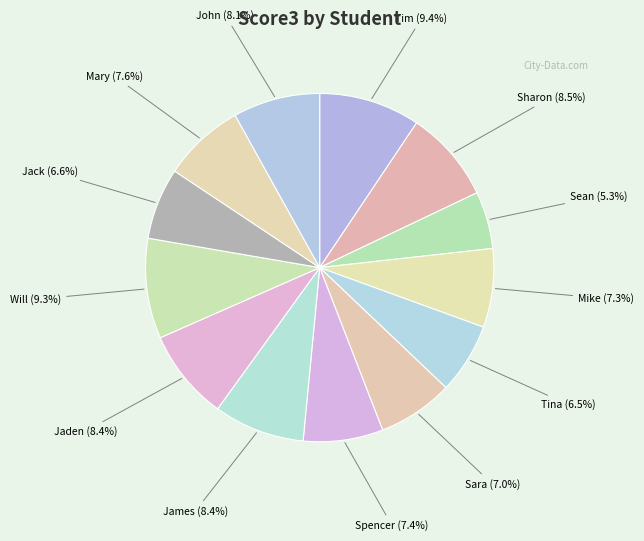

How many segments does this pie chart have?

13